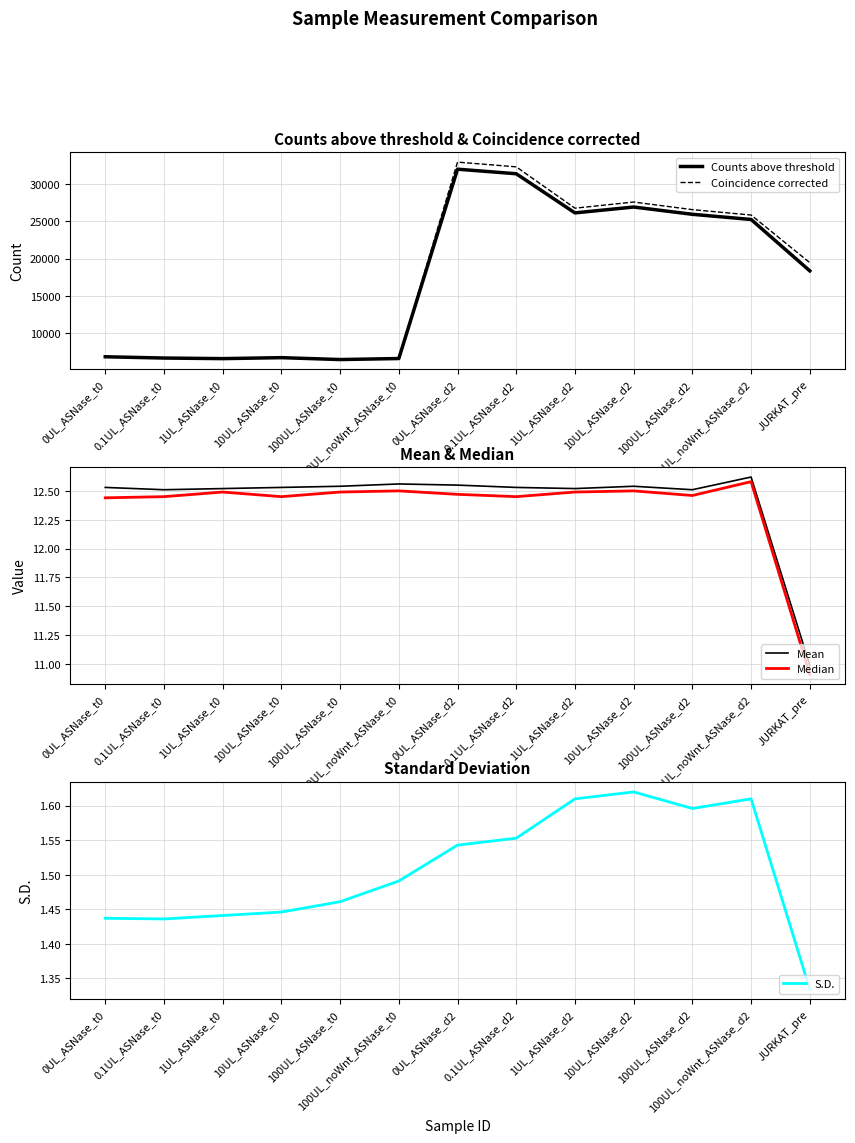

What is the sum of all Coincidence corrected values?

231514